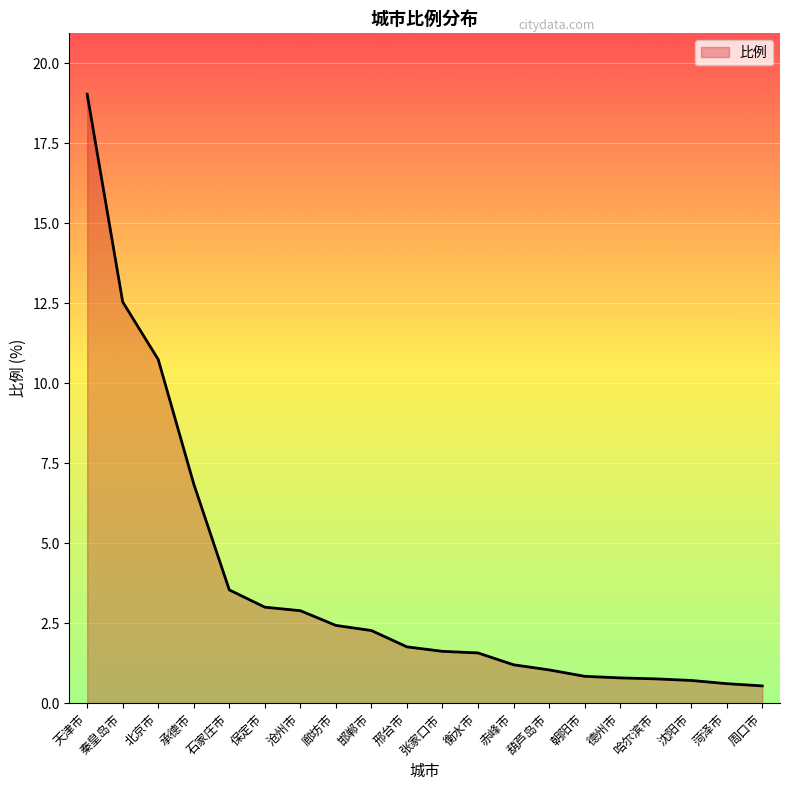

What position from the left is 朝阳市?

15